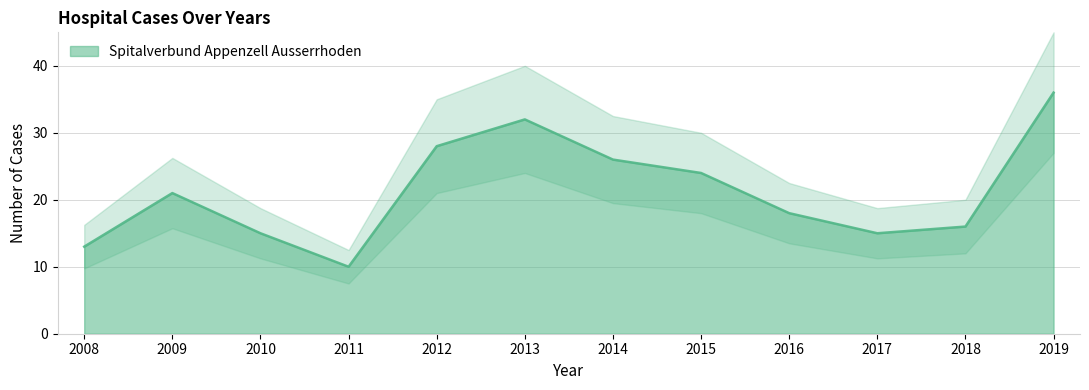

At which label is the value closest to 23?

2015